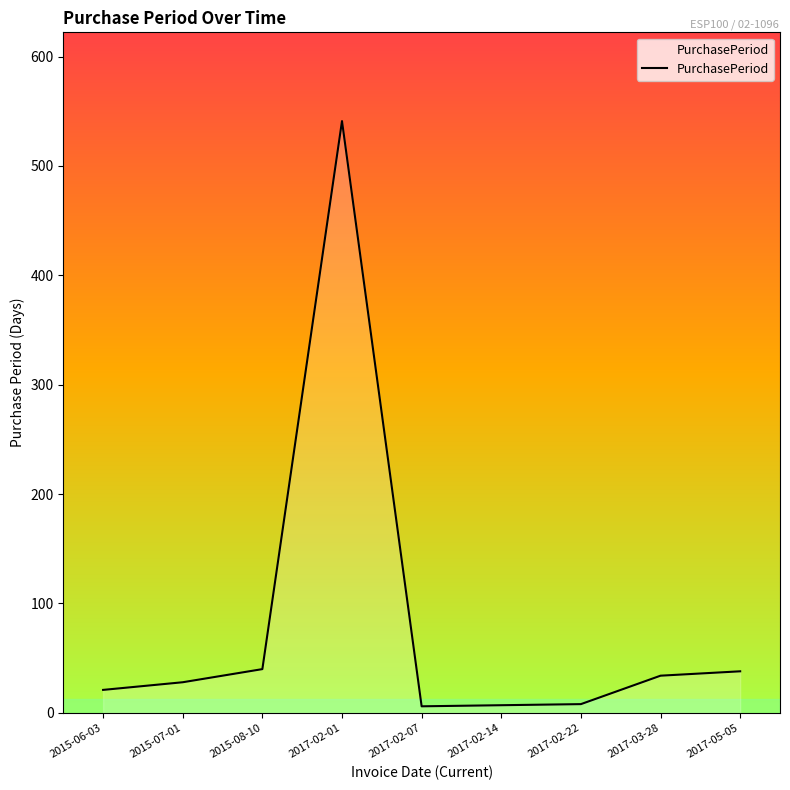

What is the change in value from 2015-08-10 to 2017-02-01?

+501